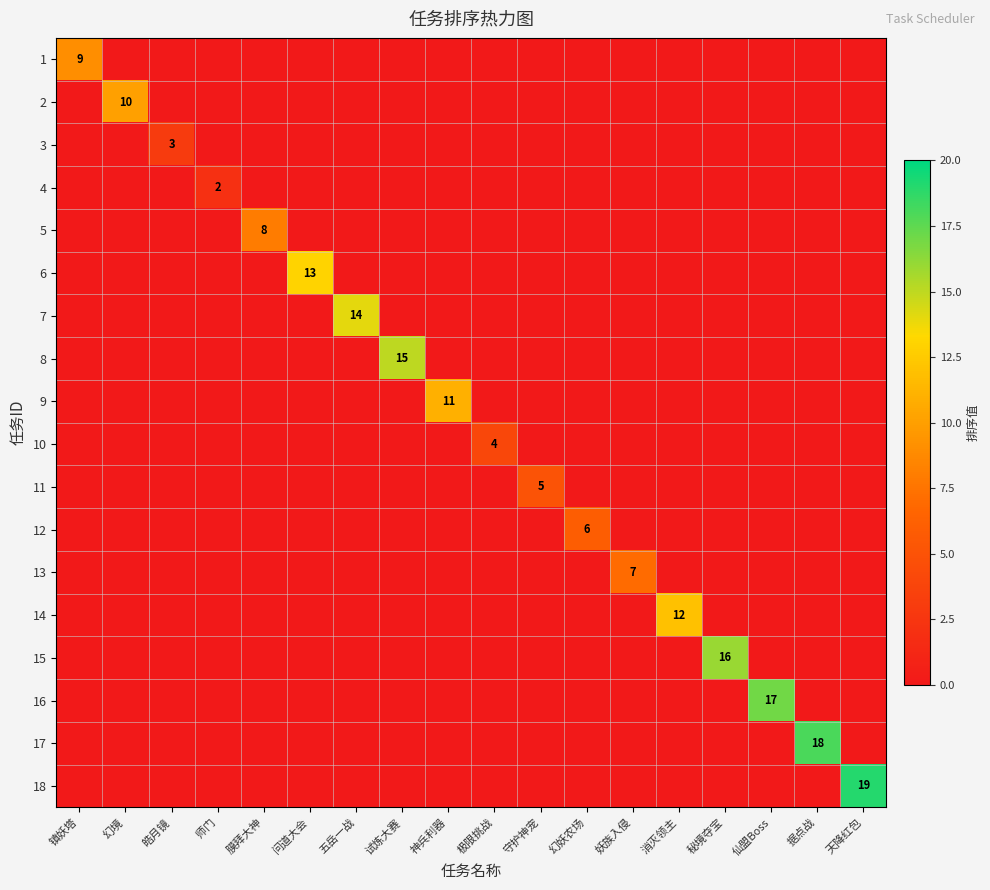

Which category has the highest value in the 1 series?

镇妖塔